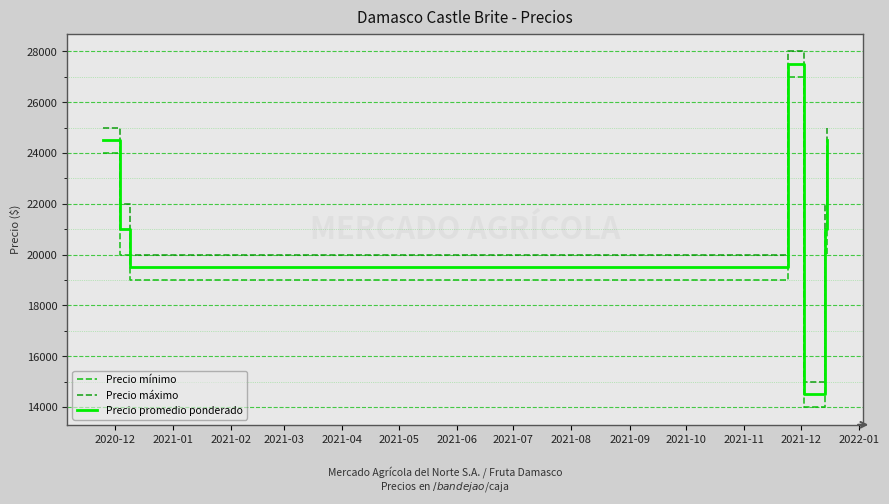

What is the value of the Precio máximo point at the 5th from the left?

15000